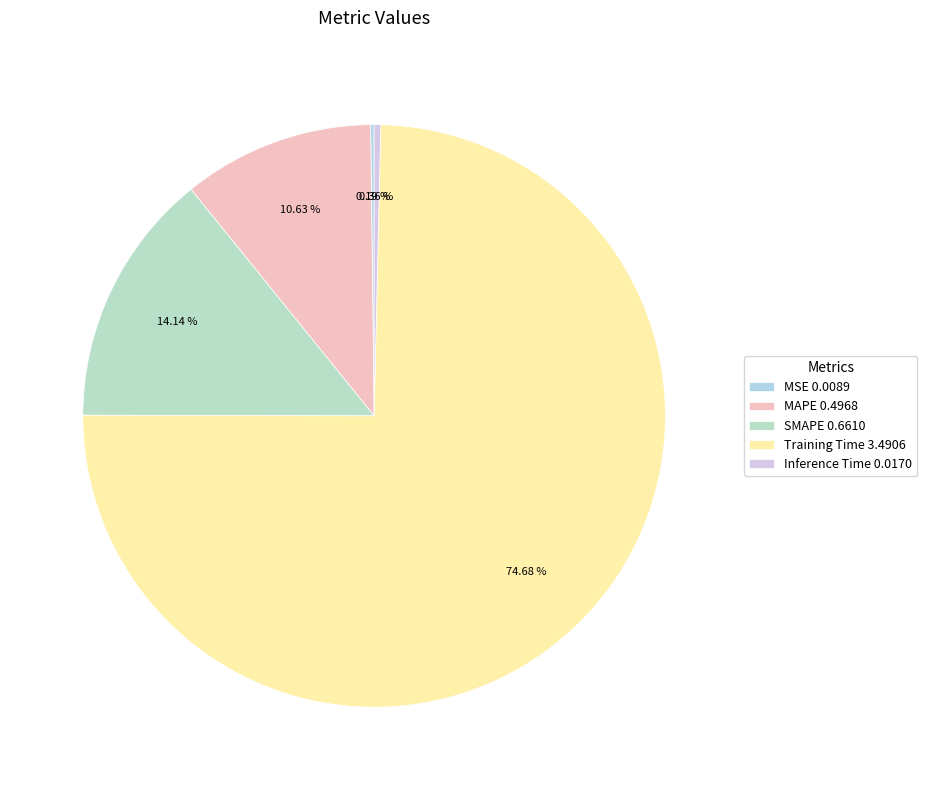

Count the number of slices in the pie.

5